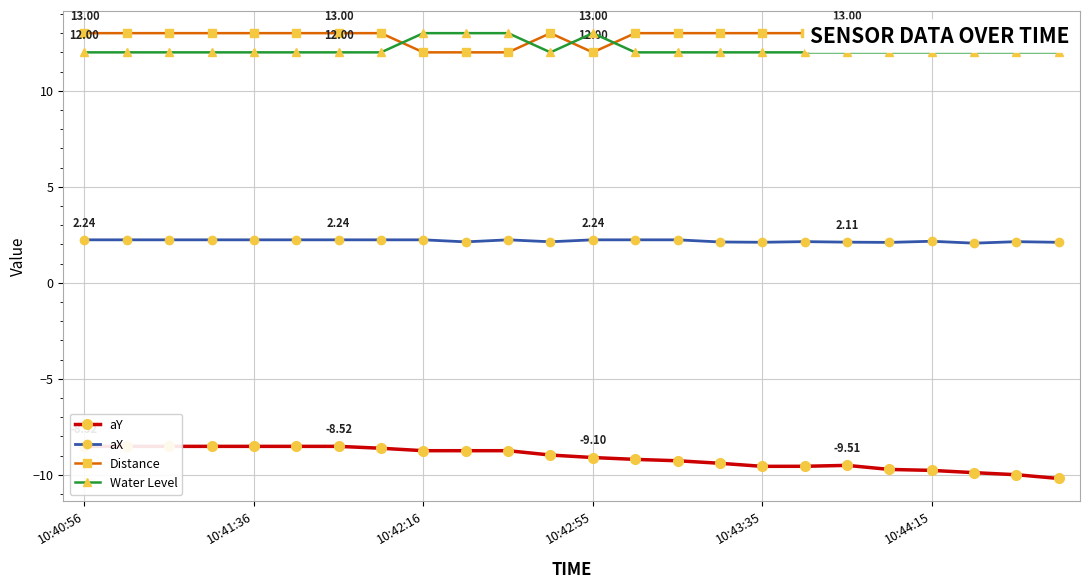

Reading left to right, transcribe all the data shown in this chart.

aY: -8.5	-8.5	-8.5	-8.5	-8.5	-8.5	-8.5	-8.6	-8.7	-8.7	-8.7	-9.0	-9.1	-9.2	-9.3	-9.4	-9.6	-9.6	-9.5	-9.7	-9.8	-9.9	-10.0	-10.2
aX: 2.2	2.2	2.2	2.2	2.2	2.2	2.2	2.2	2.2	2.1	2.2	2.1	2.2	2.2	2.2	2.1	2.1	2.1	2.1	2.1	2.2	2.1	2.1	2.1
Distance: 13.0	13.0	13.0	13.0	13.0	13.0	13.0	13.0	12.0	12.0	12.0	13.0	12.0	13.0	13.0	13.0	13.0	13.0	13.0	13.0	13.0	13.0	13.0	13.0
Water Level: 12.0	12.0	12.0	12.0	12.0	12.0	12.0	12.0	13.0	13.0	13.0	12.0	13.0	12.0	12.0	12.0	12.0	12.0	12.0	12.0	12.0	12.0	12.0	12.0